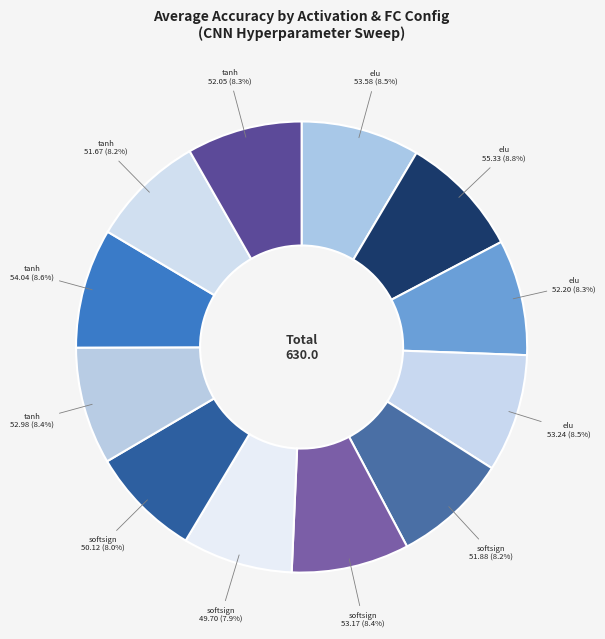

Count the number of slices in the pie.

12